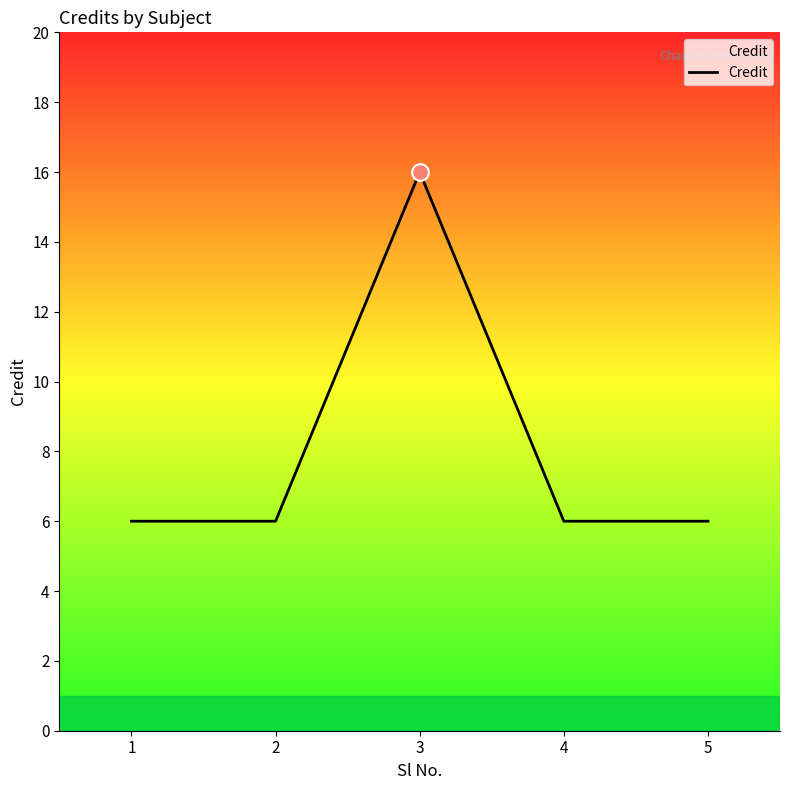

Count the values in the range 6 to 7.

4